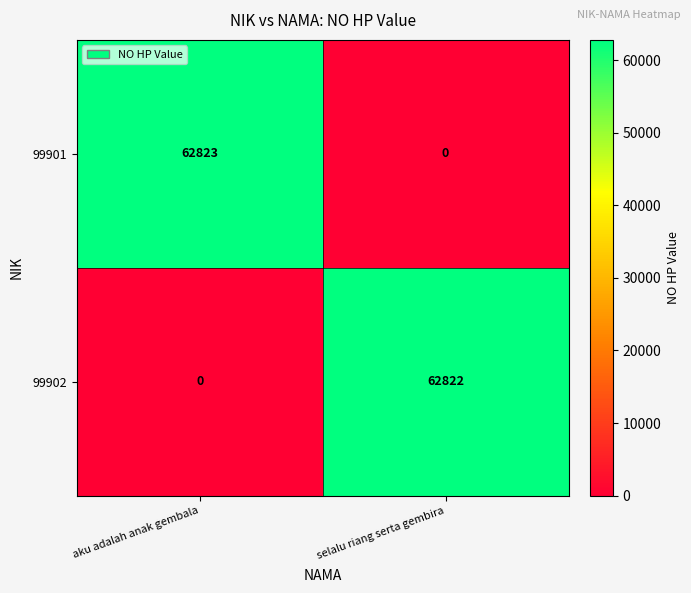

At which category is the sum across all series the highest?

aku adalah anak gembala